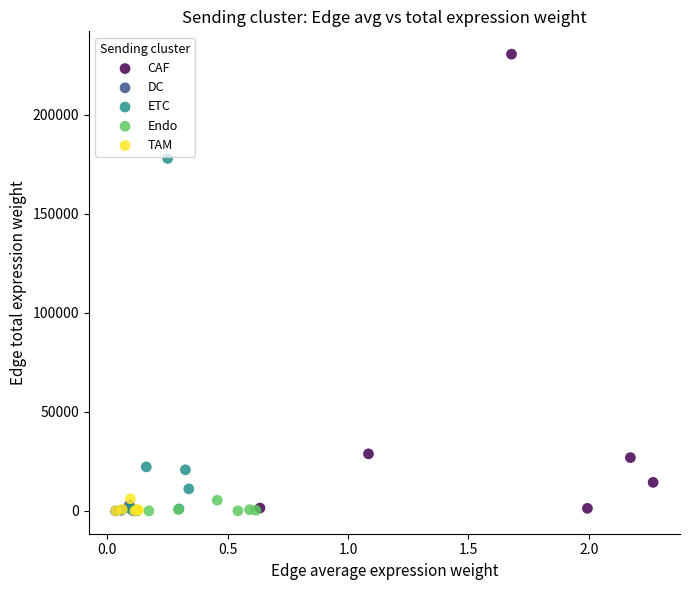

Which series reaches the maximum Y coordinate?

CAF